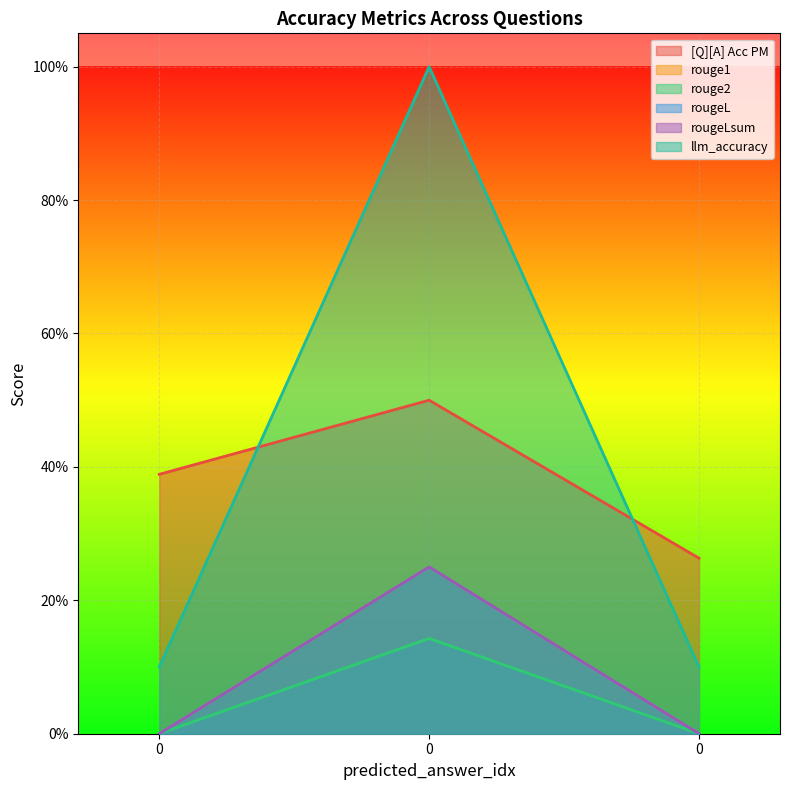

What is the total value across all series at 0?

0.5